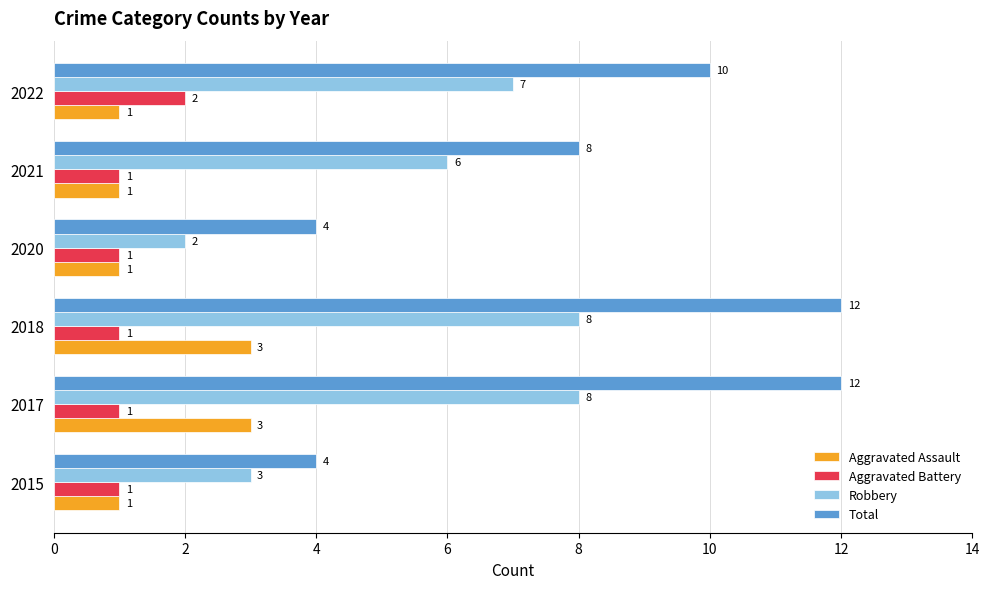

Which series has the largest range (max minus min)?

Total